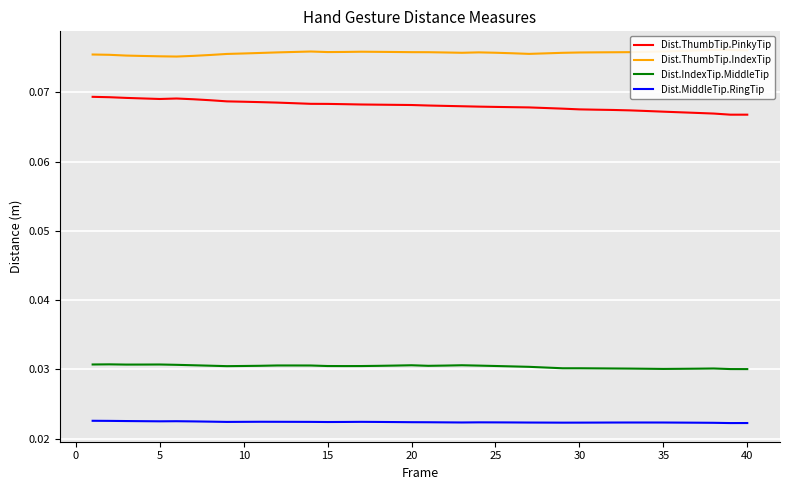

List the series in order of their peak value, lowest first.

Dist.MiddleTip.RingTip, Dist.IndexTip.MiddleTip, Dist.ThumbTip.PinkyTip, Dist.ThumbTip.IndexTip